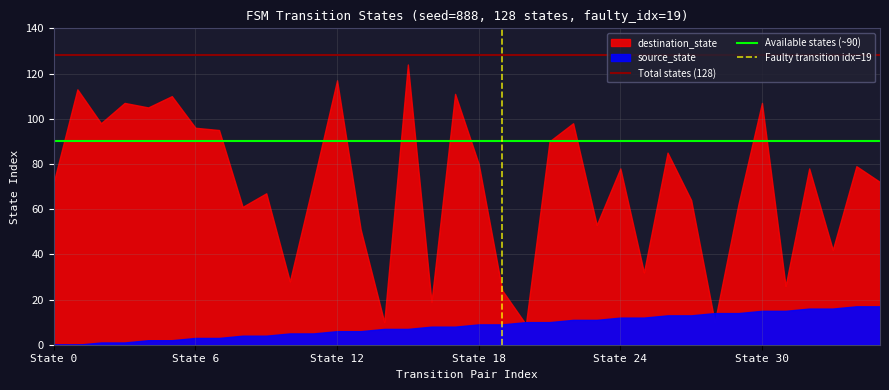

What is the average value of the Total states (128) series?

128